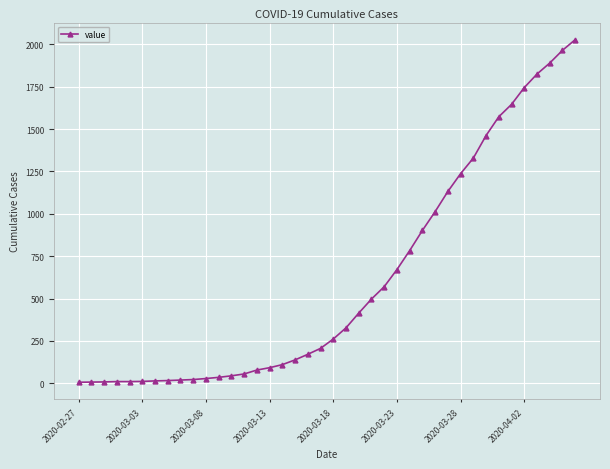

What is the sum of all values?

24350